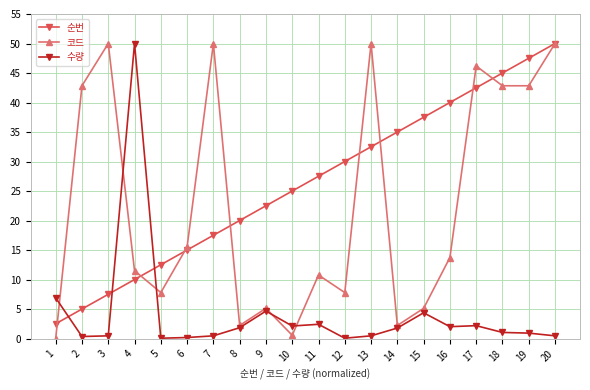

What is the spread (max minus min) of values at 4?

40.0